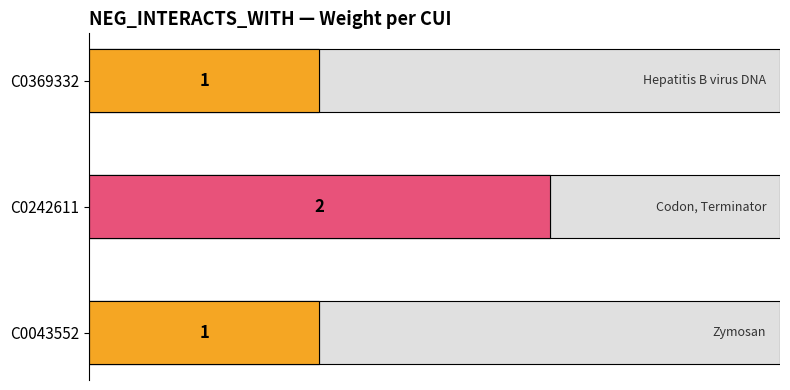

What is the greatest value displayed?

2